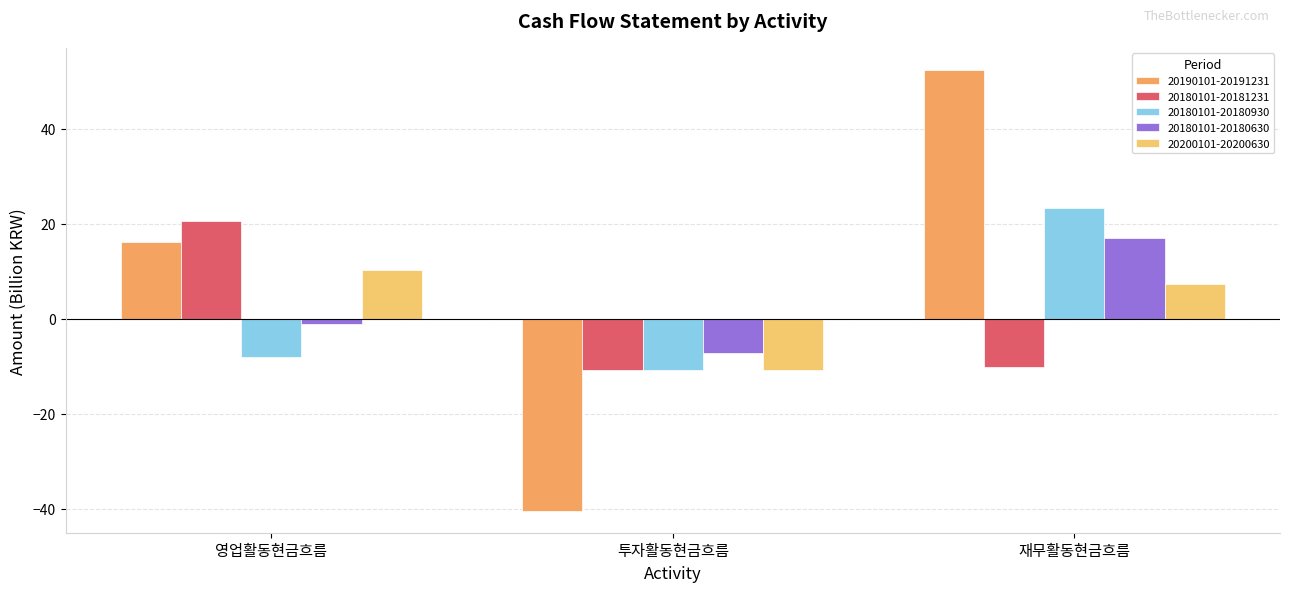

What is the difference between the maximum and second lowest values in the 20180101-20180930 series?

31.5